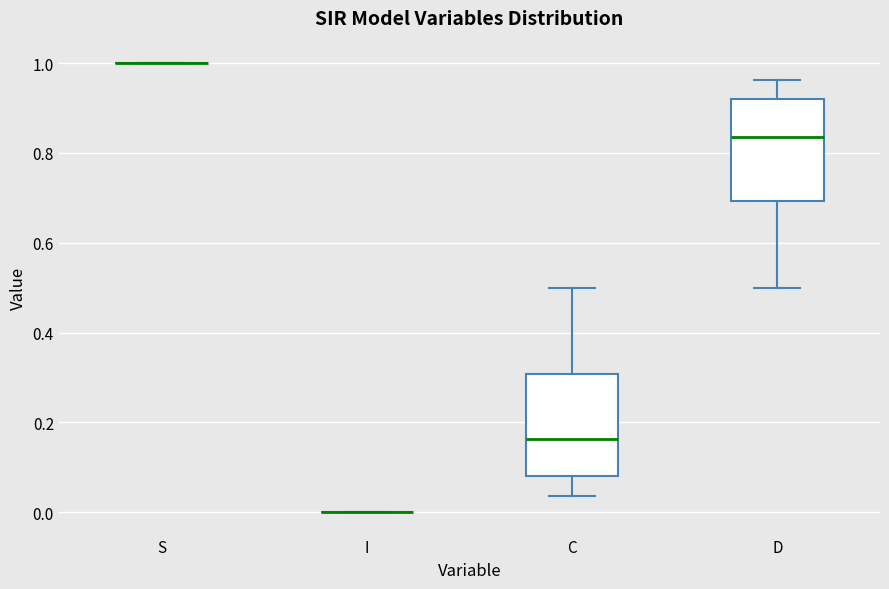

Reading left to right, transcribe this box plot: for each box, give where its median line is, the range the box spans, and where its two whiskers end, as read against the y-axis. The values are not printed on the chart, so give them approximately, as read against the axis.

S: box collapsed to a line at 1.00, whiskers 1.00 to 1.00
I: box collapsed to a line at 0.00, whiskers 0.00 to 0.00
C: median 0.16, box 0.08 to 0.30, whiskers 0.04 to 0.50
D: median 0.84, box 0.70 to 0.92, whiskers 0.50 to 0.96